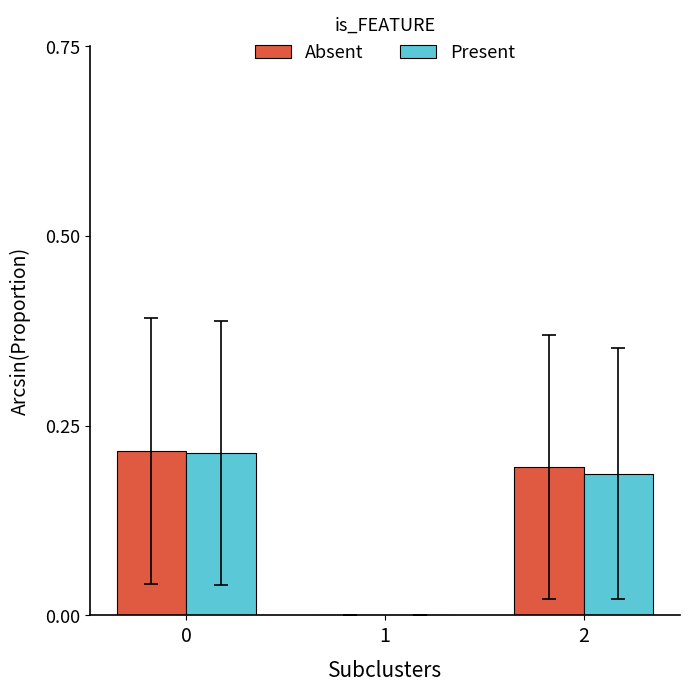

The Absent series shows 0.2 at 0. True or false?

True